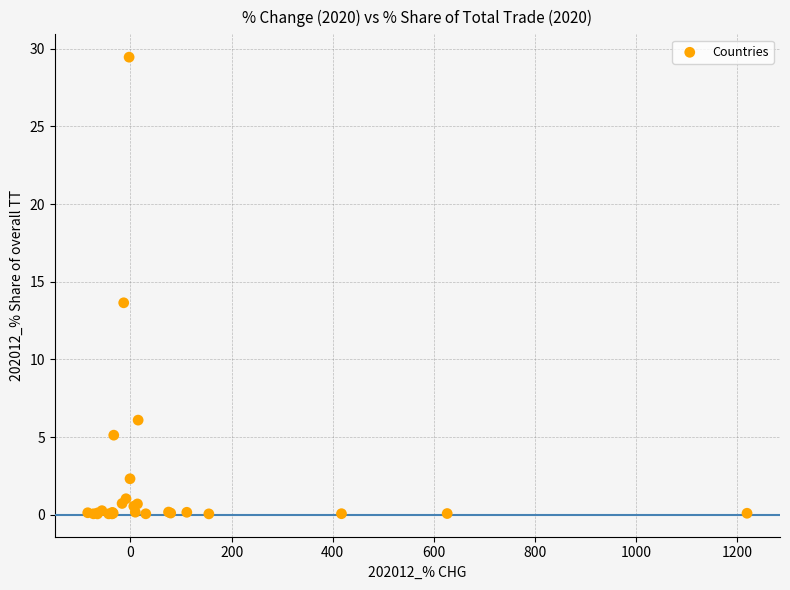

What Y value in the scatter plot is closest to 14?

13.6